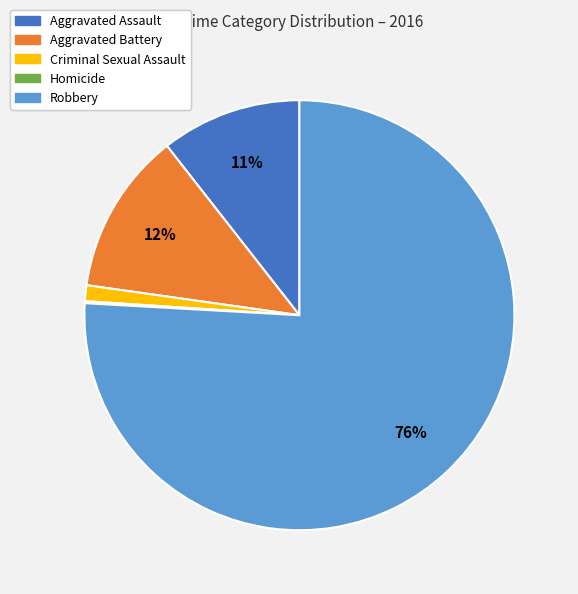

Between Criminal Sexual Assault and Robbery, which is larger?

Robbery